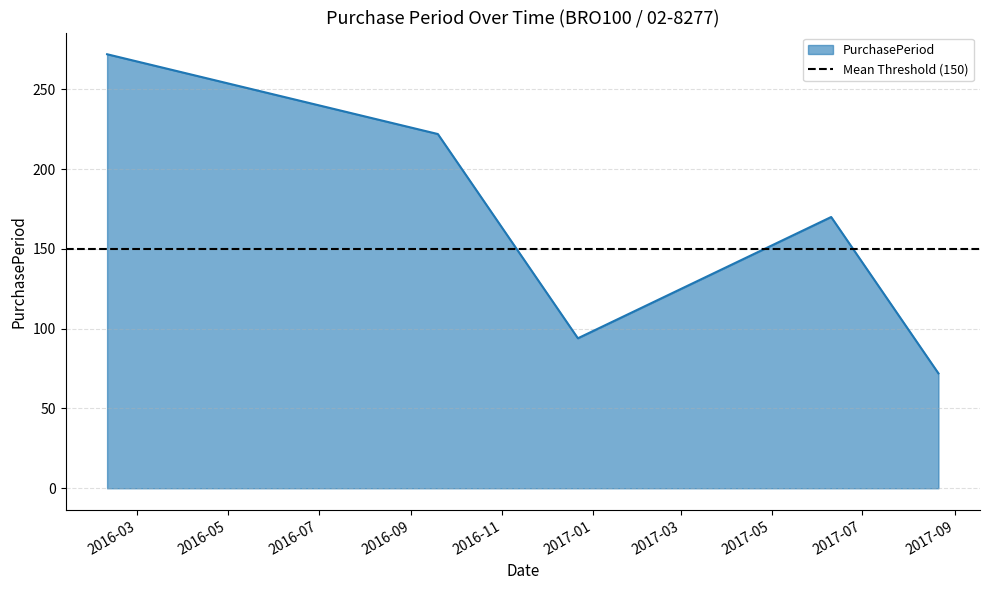

What is the change in value from 2016-02-10 to 2016-12-22?

-178